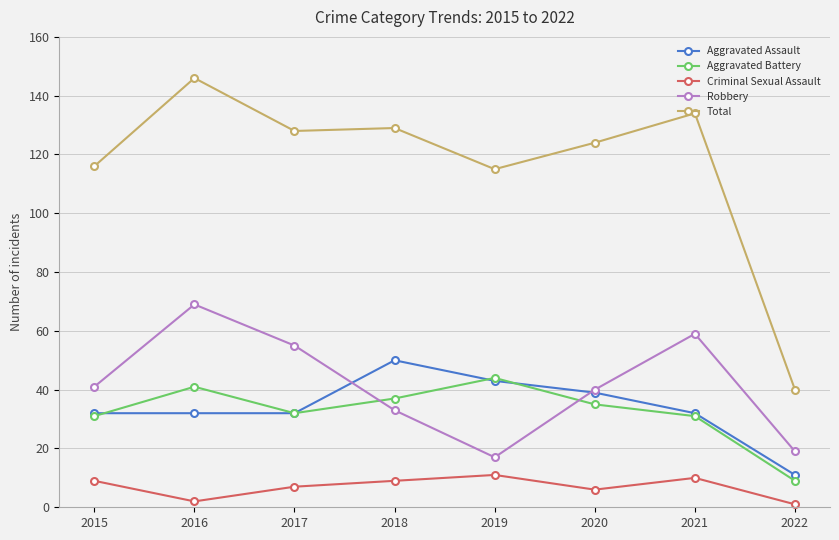

True or false: Criminal Sexual Assault and Aggravated Assault intersect in this chart.

False